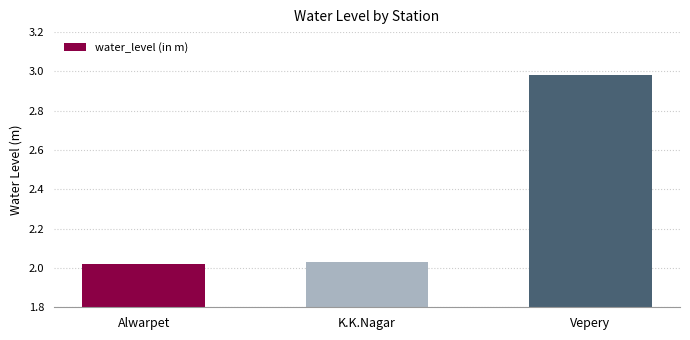

Which label corresponds to the largest value in the chart?

Vepery